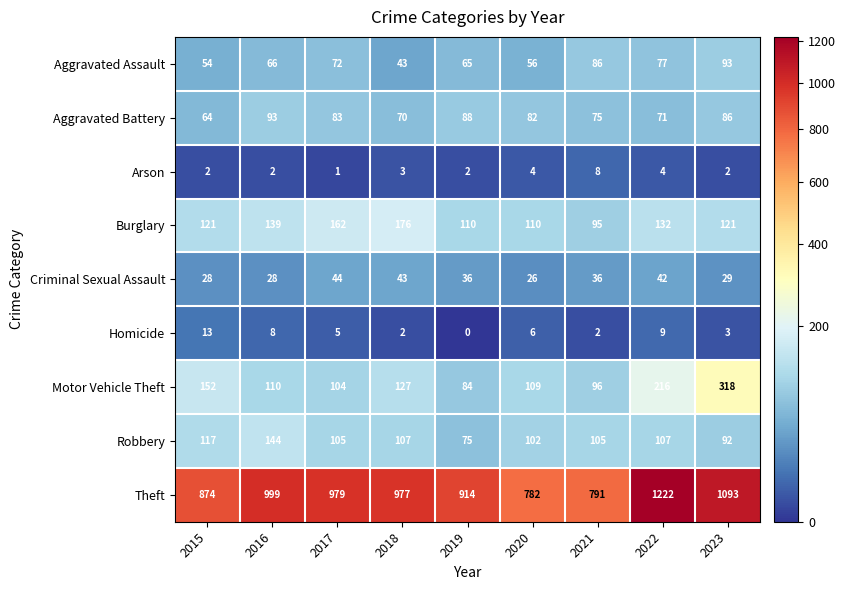

True or false: Motor Vehicle Theft has a value of 96 at 2021.

True